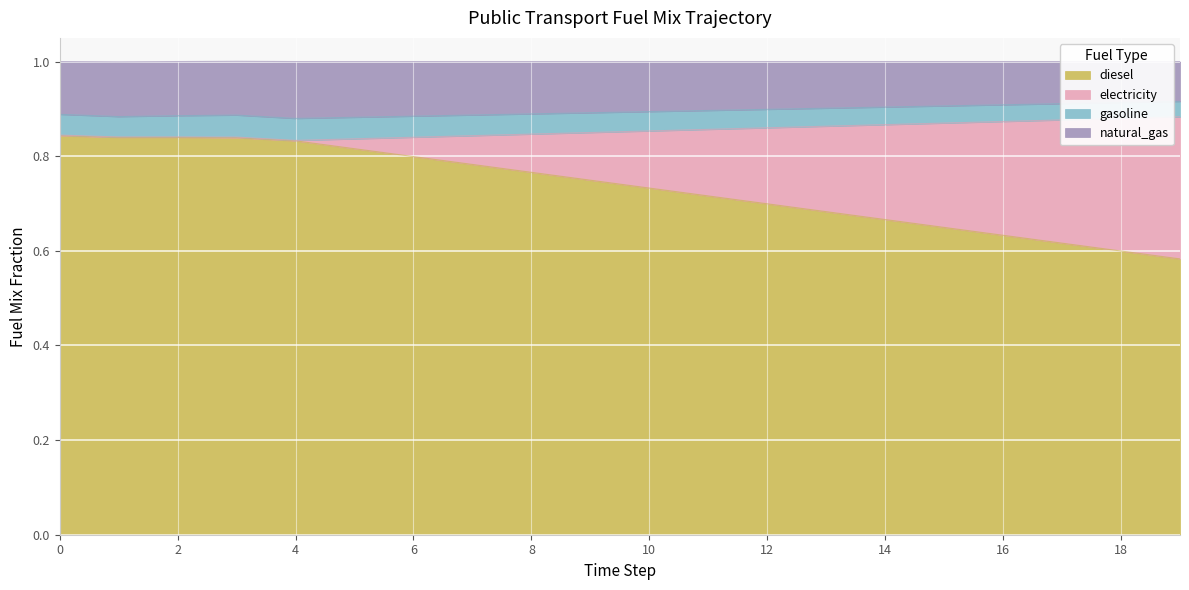

The value of diesel at 10 is 1.1. True or false?

False